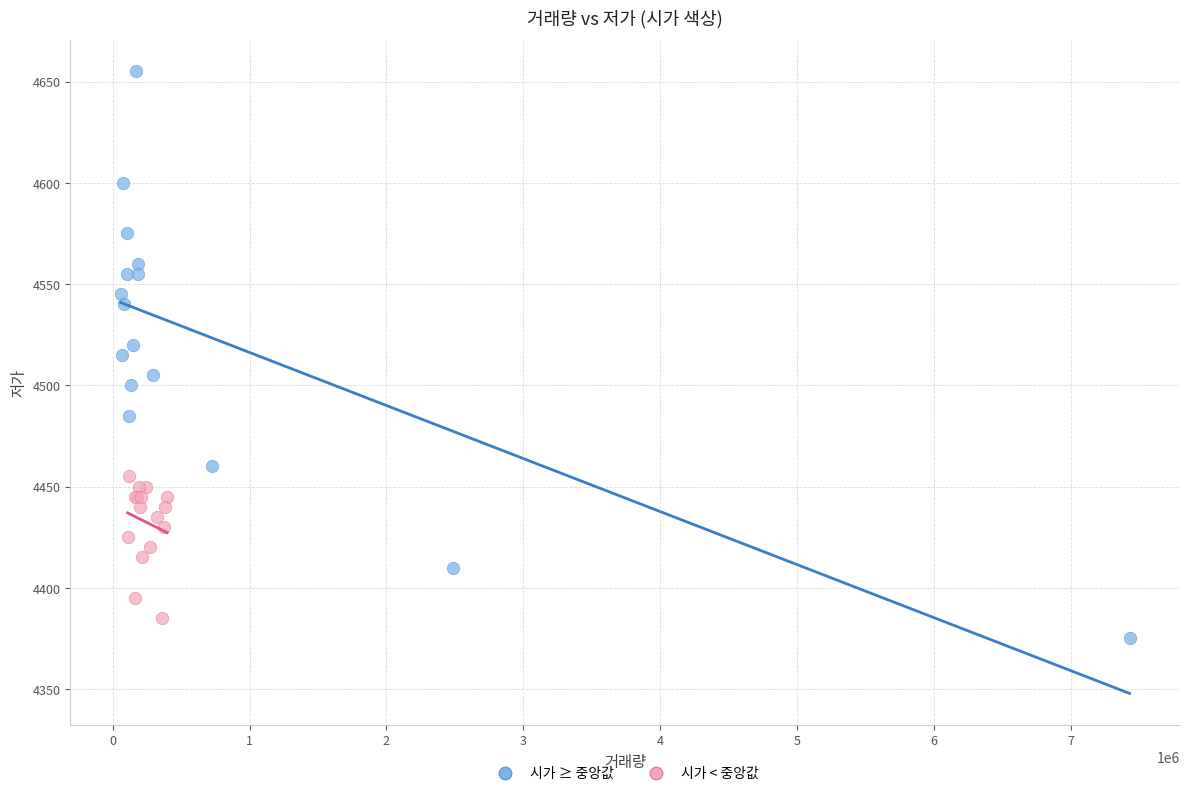

Which series contains the highest Y value?

시가 ≥ 중앙값